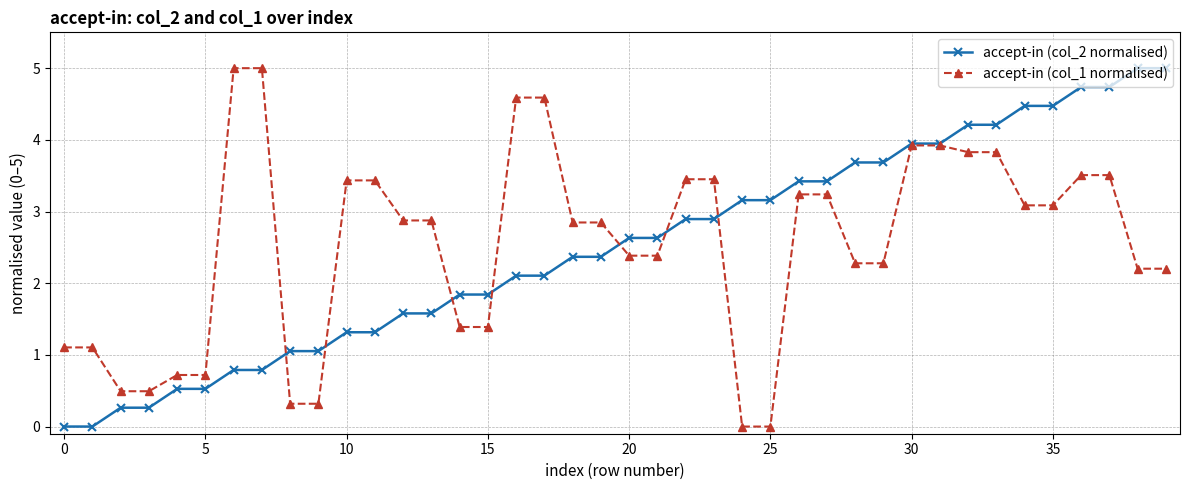

At how many categories does at least one series exceed 2?

30